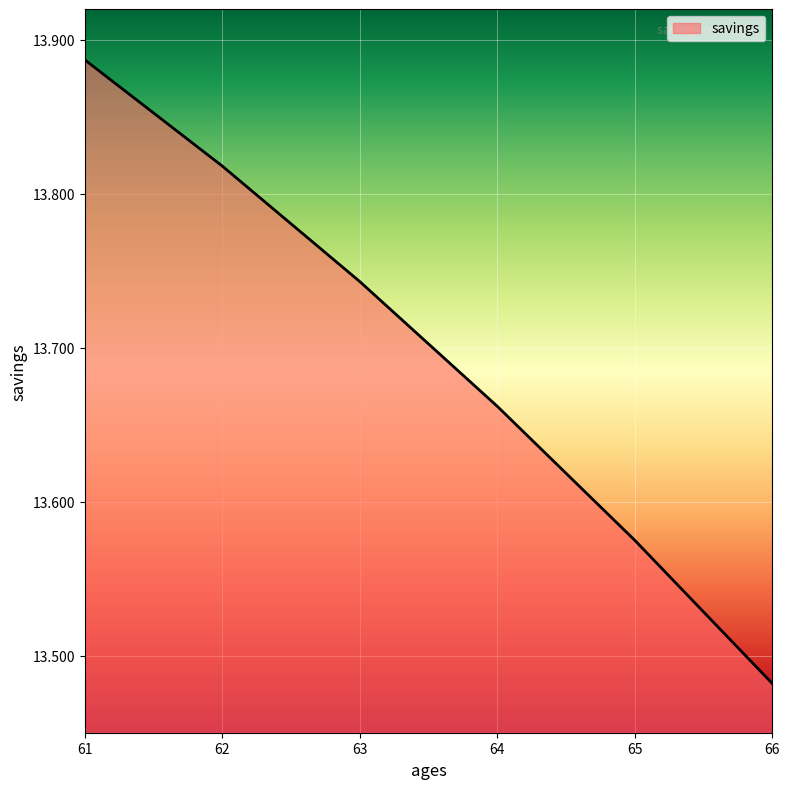

Which has a higher value, 65 or 62?

62